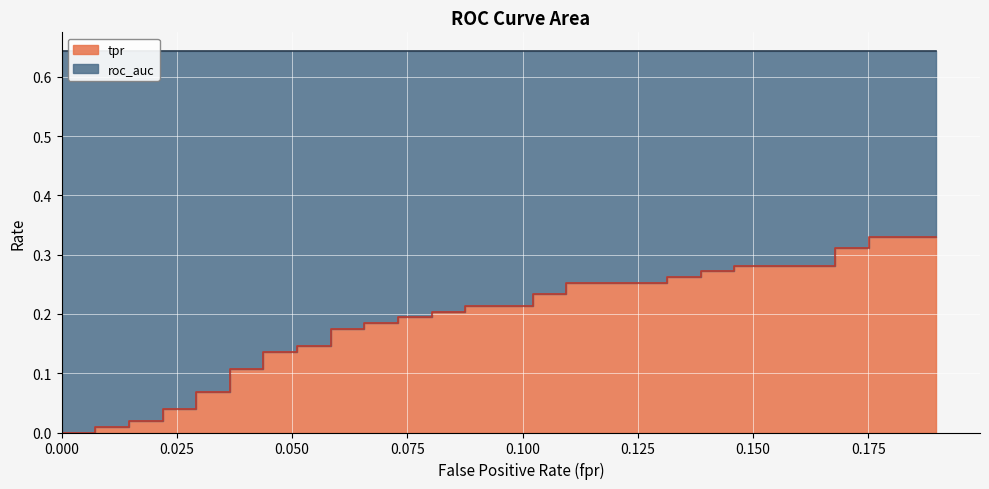

What is the total value across all series at 8?

0.7